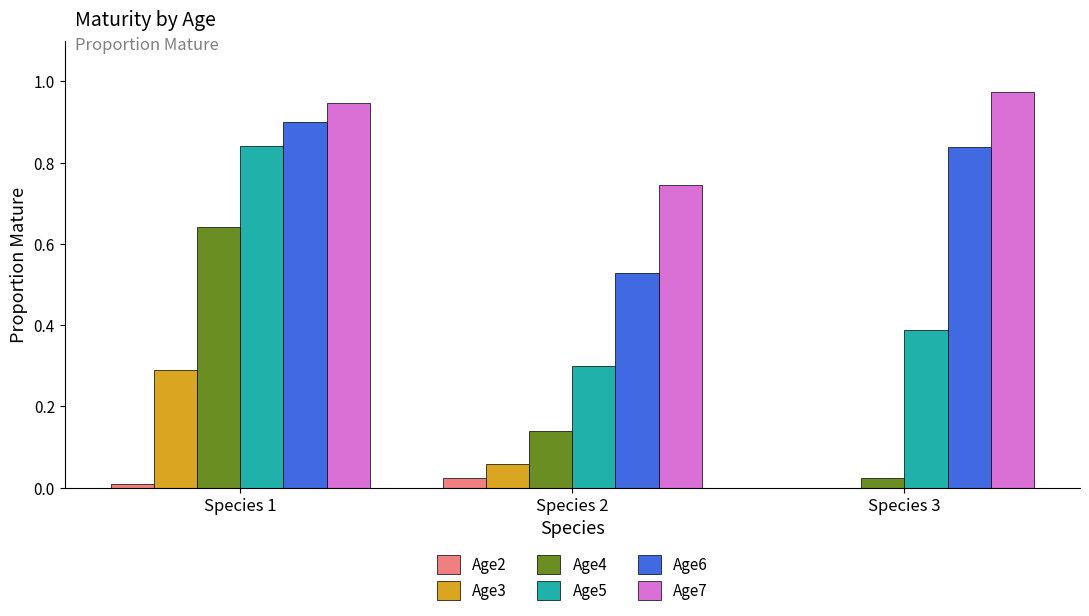

At which category does the chart reach its peak across all series?

Species 3